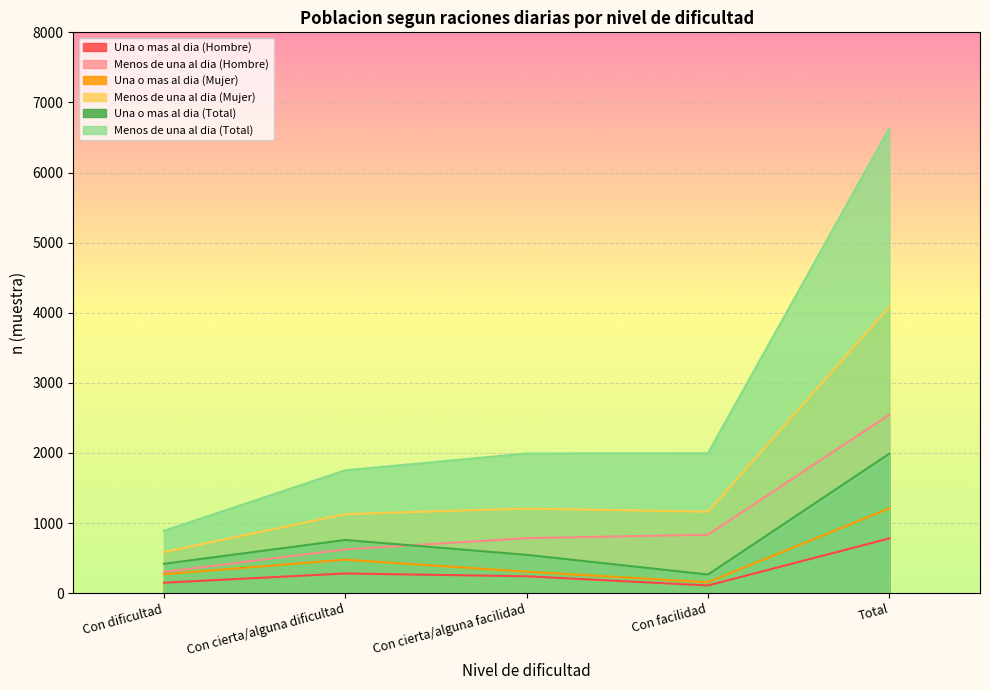

What position from the right is Total?

1